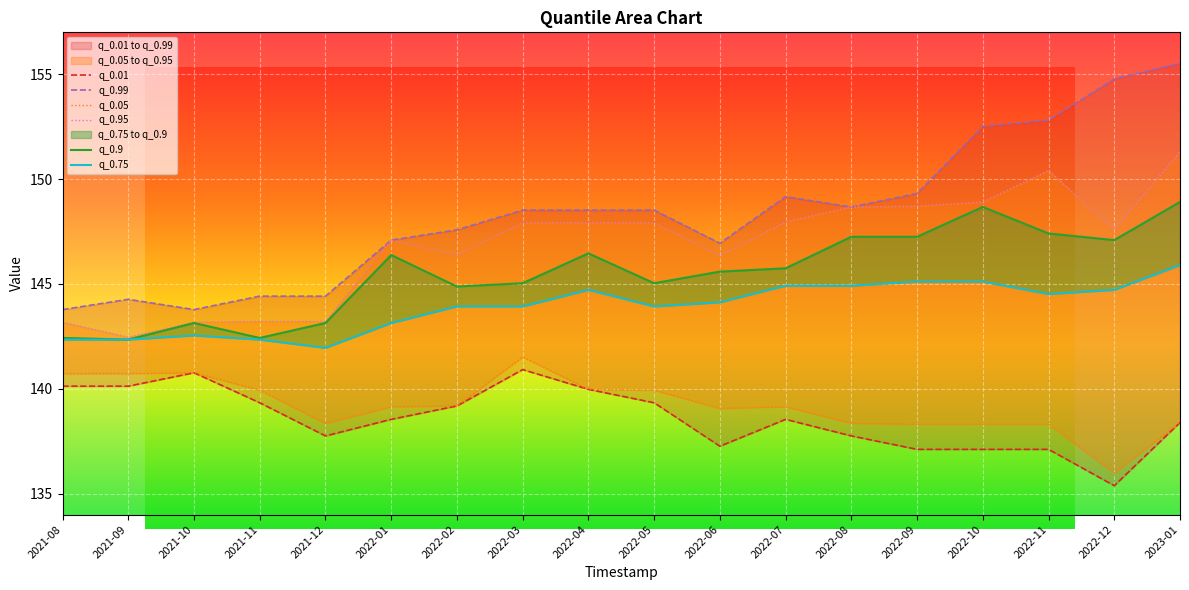

At which category is the sum across all series the highest?

2023-01